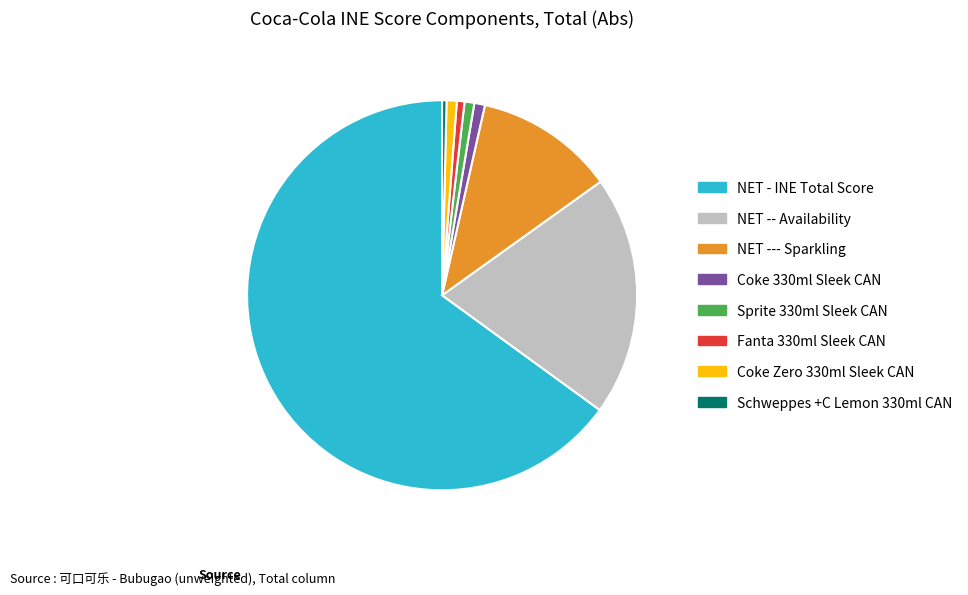

Which slice is the largest?

NET - INE Total Score